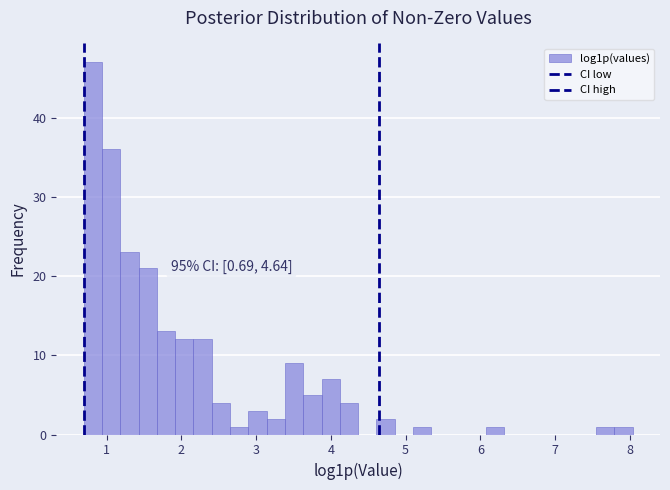

Around what value on the x-axis is the tallest bar? Give the approximate position of its centre, as read against the axis.

0.8